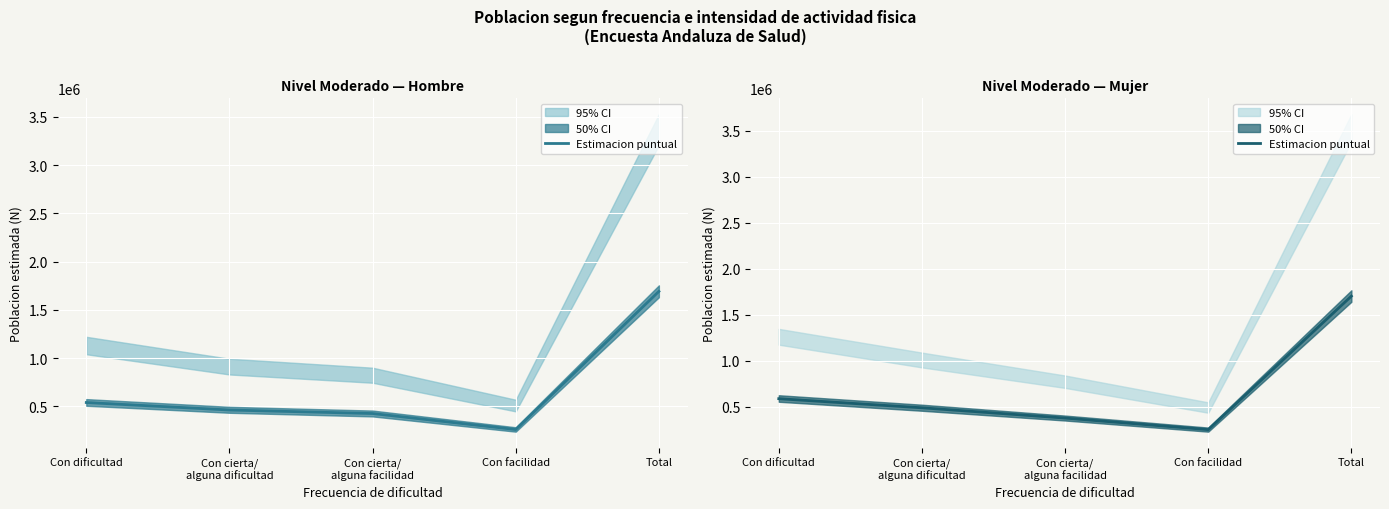

What is the label of the 4th point from the right?

Con cierta/
alguna dificultad